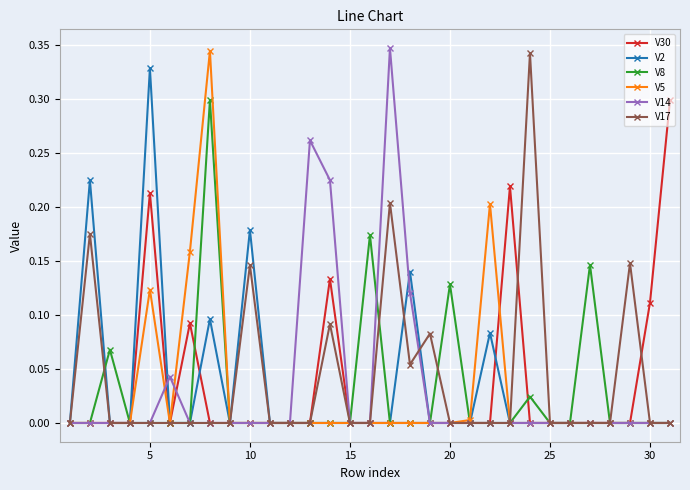

True or false: V5 has more than 2 interior local peaks.

True